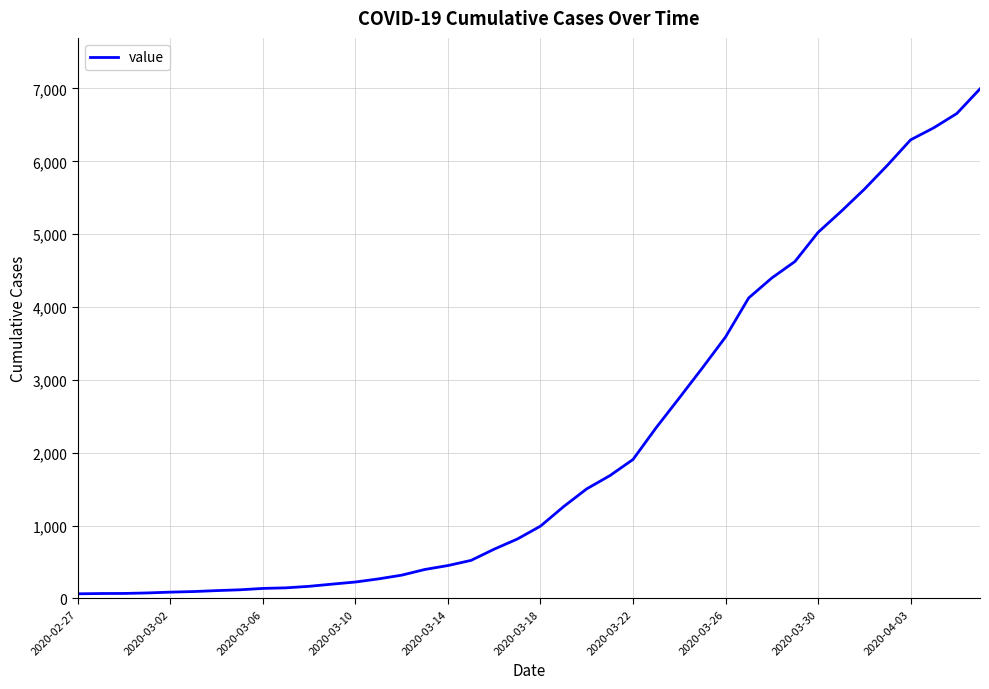

How many series are shown in this chart?

1